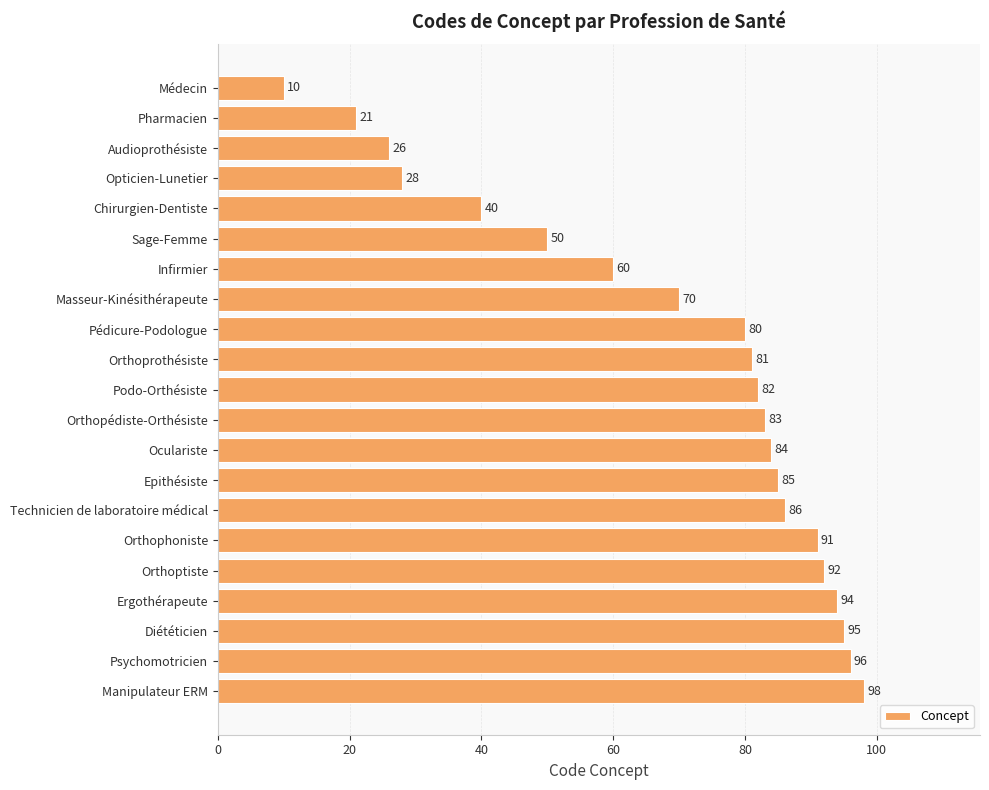

What is the change in value from Technicien de laboratoire médical to Orthoptiste?

+6